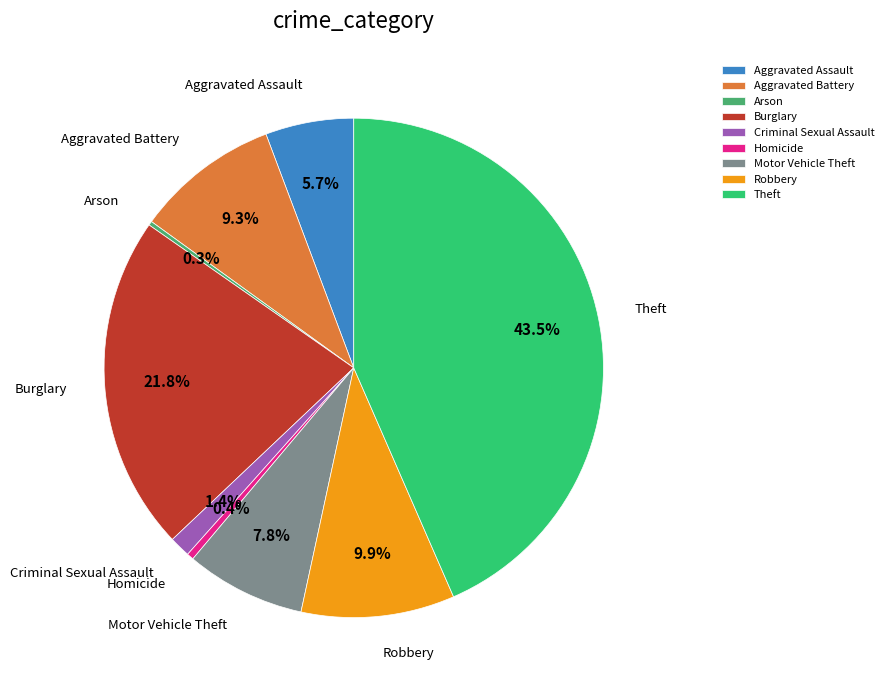

How much of the chart is everything except Aggravated Battery?

90.7%